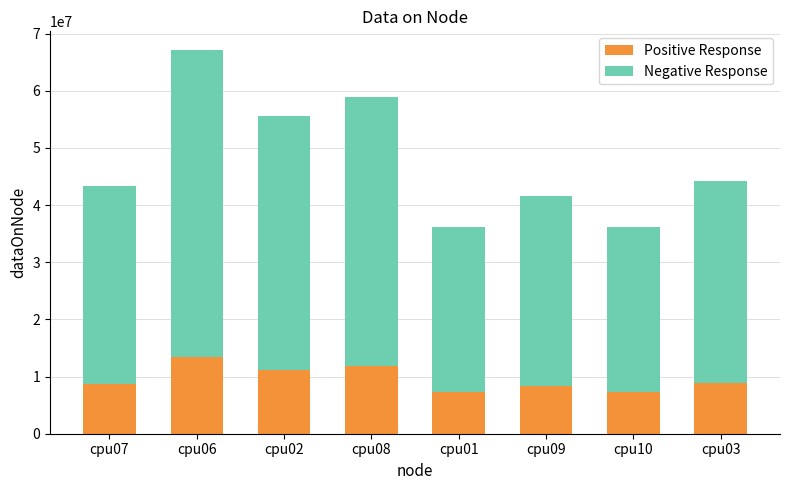

At which category is the sum across all series the highest?

cpu06